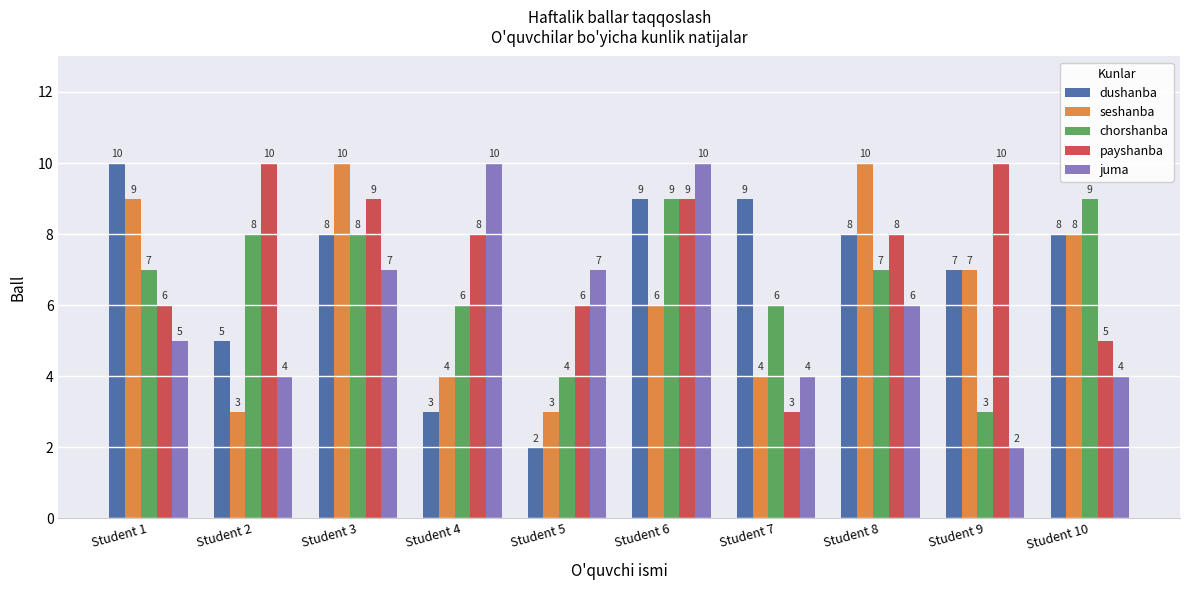

What is the minimum value for chorshanba?

3